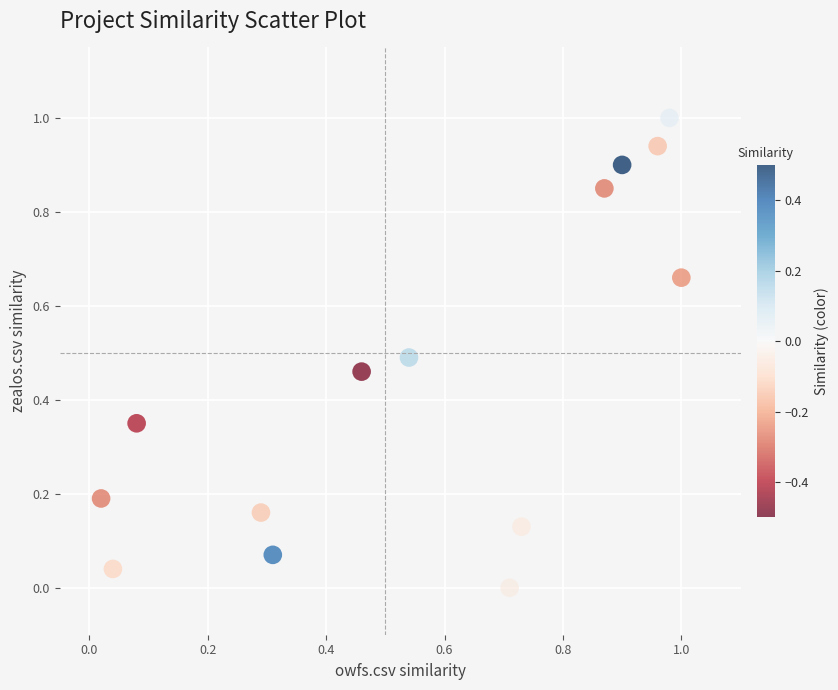

What is the range of Y values (max minus min)?

1.0